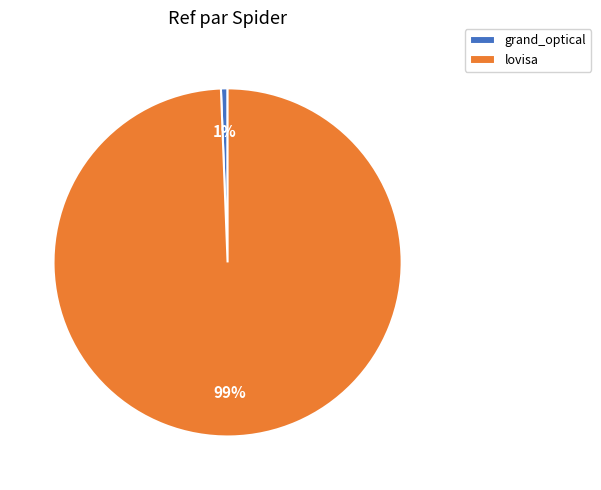

The grand_optical slice represents 1% of the pie. True or false?

True